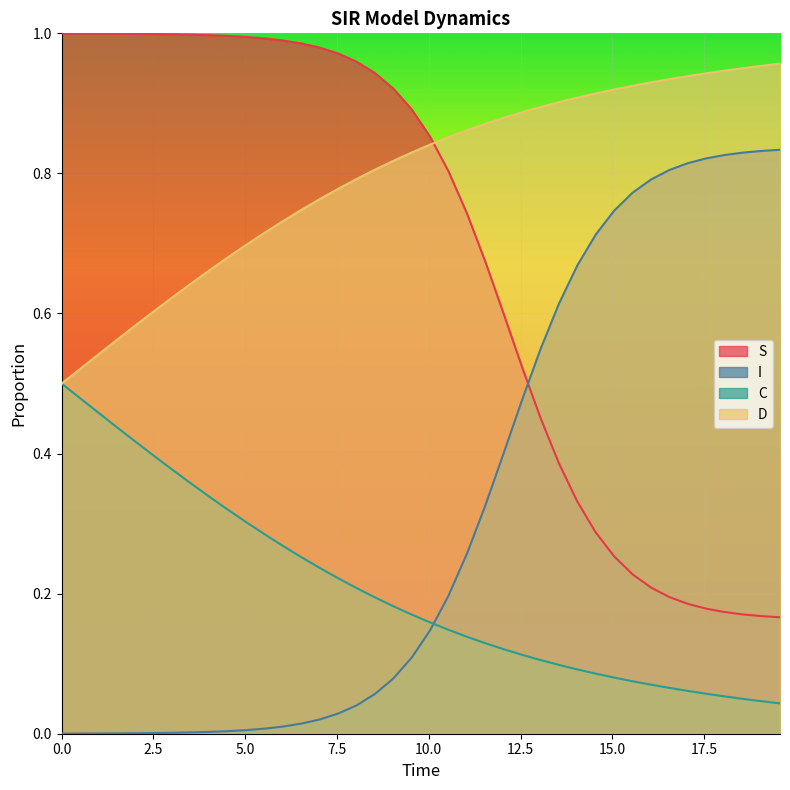

At how many categories does at least one series exceed 0?

40